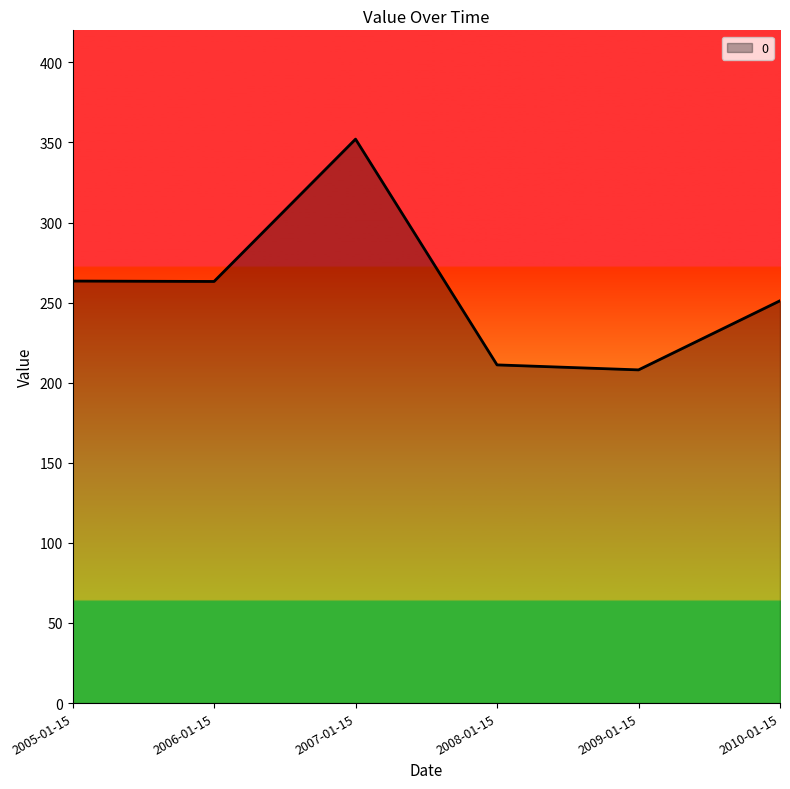

What is the maximum value shown in the chart?

352.1